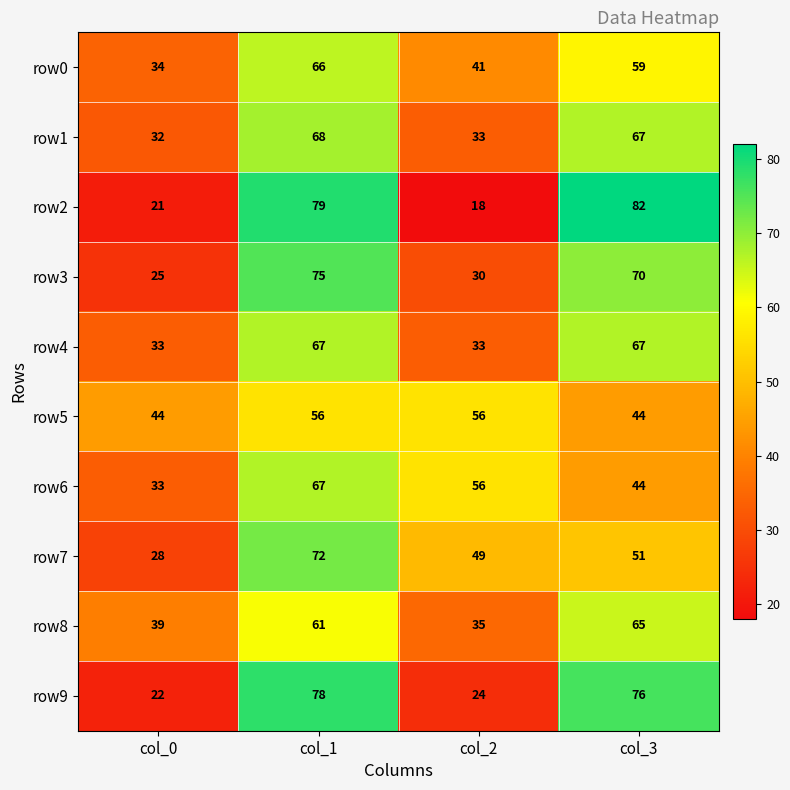

At which category is the sum across all series the highest?

col_1